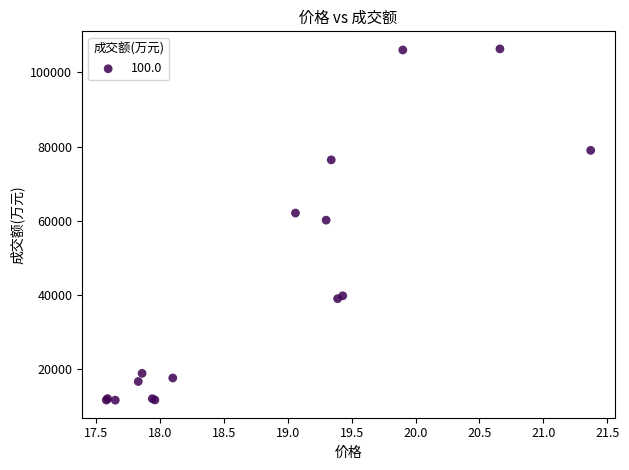

What Y value in the scatter plot is closest to 58971?

60152